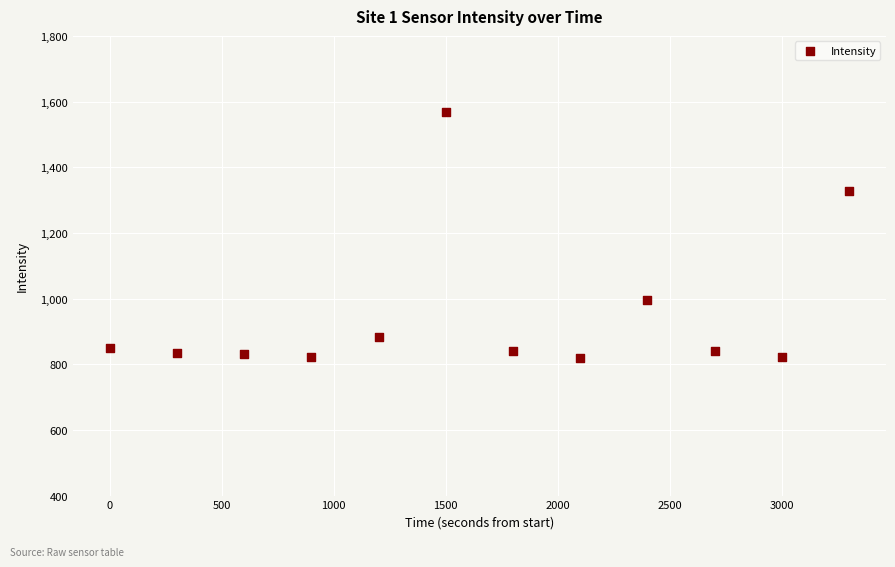

What Y value in the scatter plot is closest to 1193?

1328.2